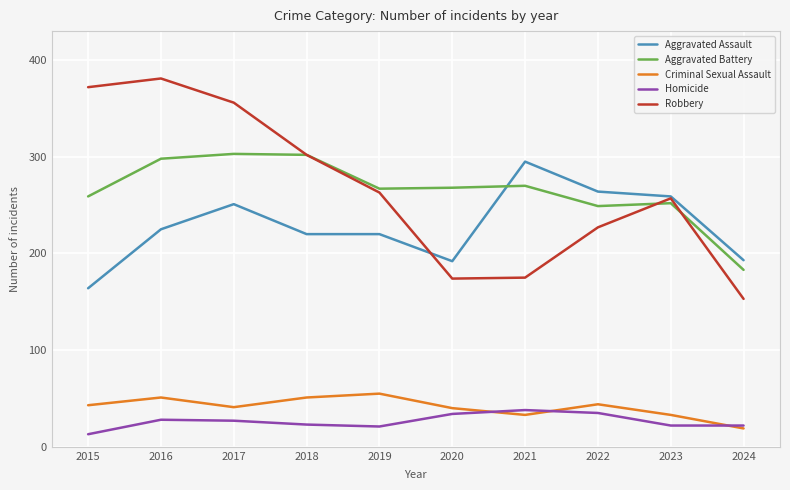

What is the sum of the Aggravated Assault values at 2022 and 2023?

523